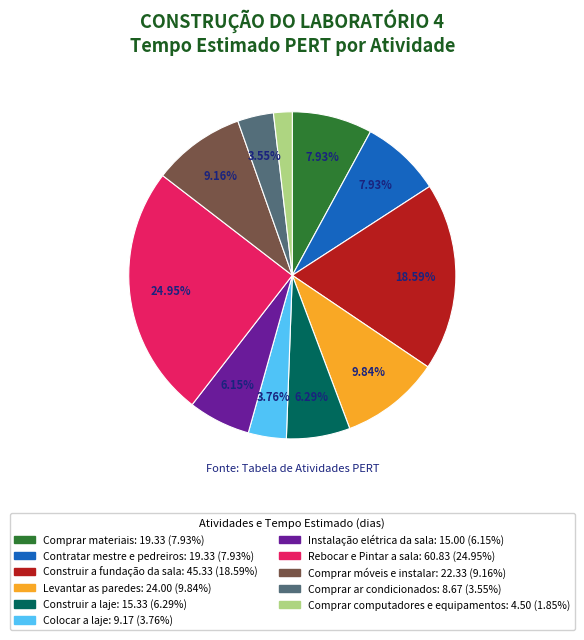

To the nearest percent, what percentage of the pie is Colocar a laje?

4%